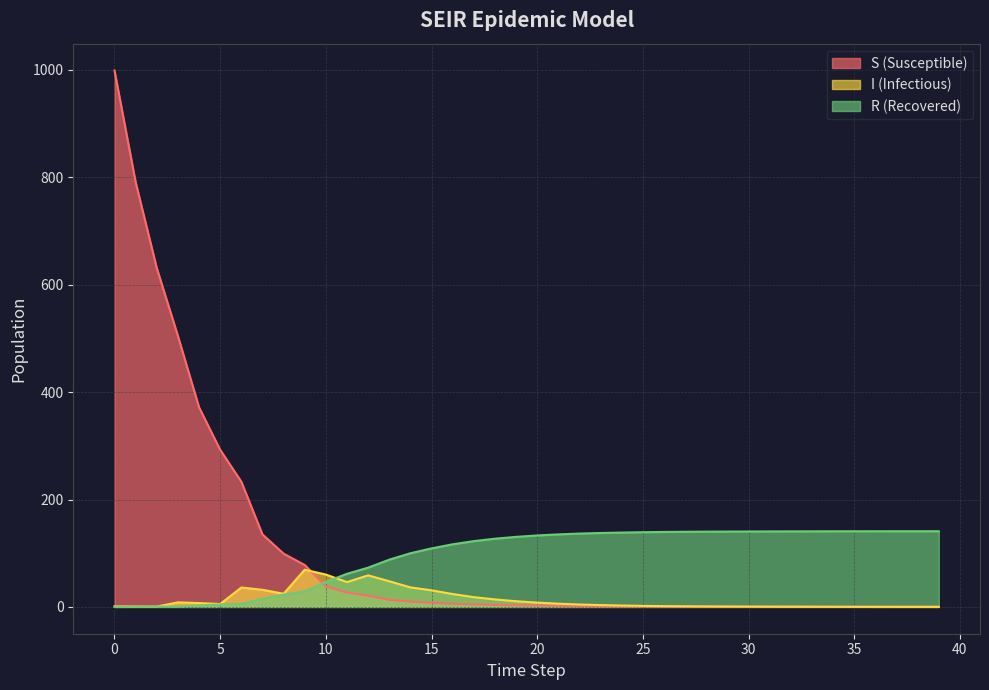

Reading right to left, extract all data points from this chart.

S: 39=0.4	38=0.4	37=0.4	36=0.4	35=0.4	34=0.4	33=0.4	32=0.4	31=0.4	30=0.4	29=0.5	28=0.5	27=0.6	26=0.7	25=0.8	24=1.0	23=1.2	22=1.5	21=2.0	20=2.4	19=3.0	18=3.7	17=4.6	16=5.8	15=7.7	14=9.9	13=13.1	12=20.9	11=26.6	10=38.3	9=78.0	8=99.2	7=135.1	6=233.3	5=292.6	4=371.9	3=504.8	2=631.1	1=791.2	0=999.0
I: 39=0.1	38=0.1	37=0.1	36=0.1	35=0.2	34=0.2	33=0.3	32=0.3	31=0.4	30=0.6	29=0.7	28=0.9	27=1.1	26=1.4	25=1.9	24=2.6	23=3.4	22=4.4	21=6.0	20=8.0	19=10.6	18=13.9	17=18.1	16=24.0	15=30.9	14=36.3	13=47.8	12=58.8	11=46.2	10=60.2	9=69.3	8=24.5	7=31.9	6=36.1	5=5.3	4=7.1	3=8.5	2=0.6	1=0.8	0=1.0
R: 39=141.0	38=140.9	37=140.9	36=140.9	35=140.9	34=140.8	33=140.7	32=140.7	31=140.6	30=140.5	29=140.3	28=140.2	27=139.9	26=139.6	25=139.1	24=138.5	23=137.6	22=136.6	21=135.1	20=133.0	19=130.4	18=127.0	17=122.5	16=116.6	15=109.0	14=99.9	13=88.0	12=73.1	11=61.7	10=46.5	9=29.0	8=22.9	7=14.8	6=5.8	5=4.5	4=2.7	3=0.6	2=0.4	1=0.2	0=0.0